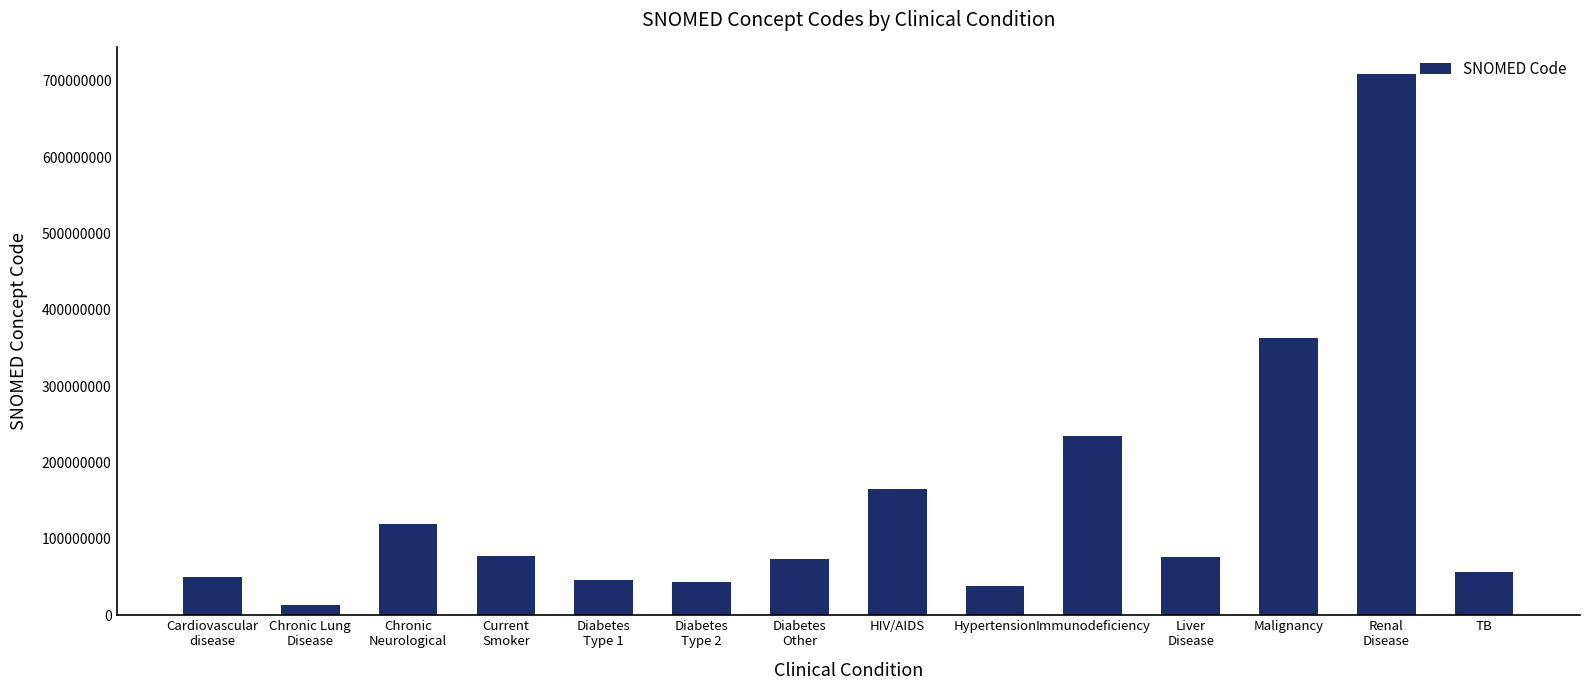

What is the smallest value displayed?

13645005